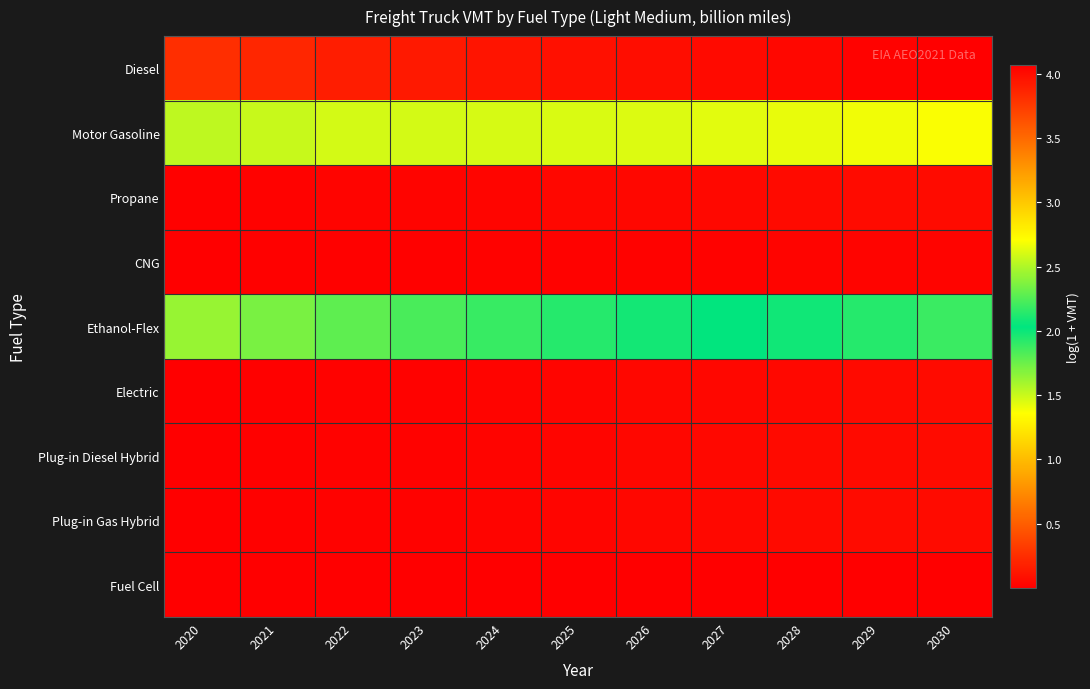

What is the total value across all series at 2027?

8.9